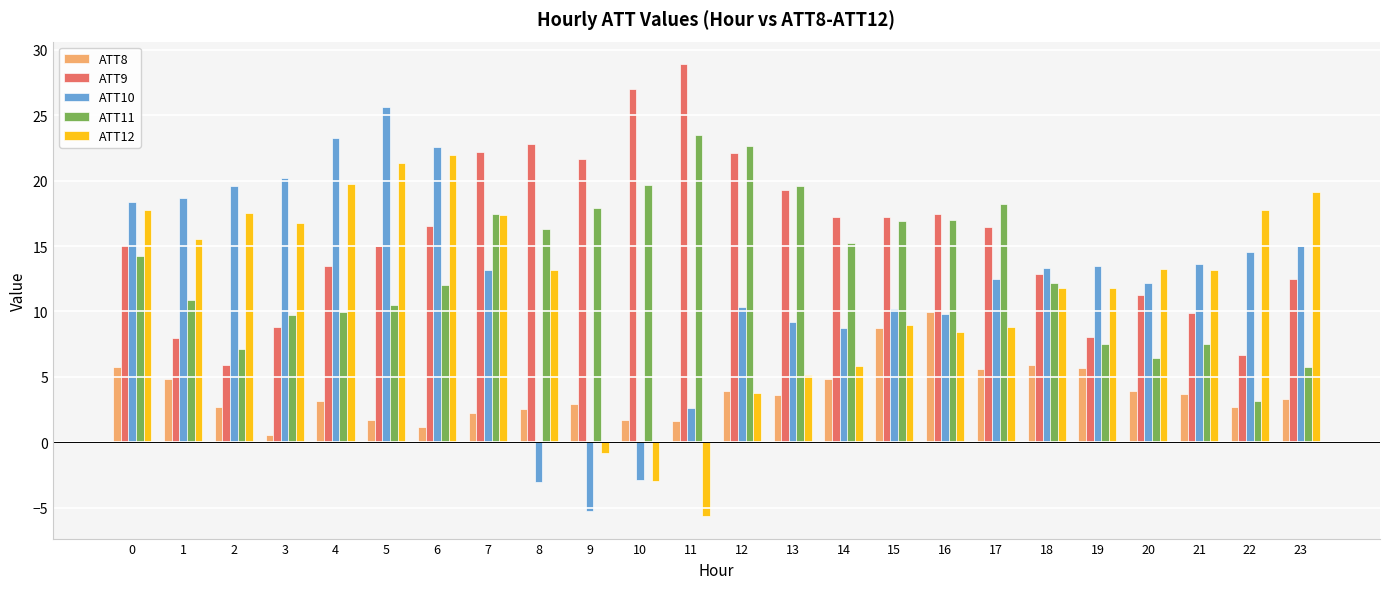

What is the total value across all series at 23?

55.6